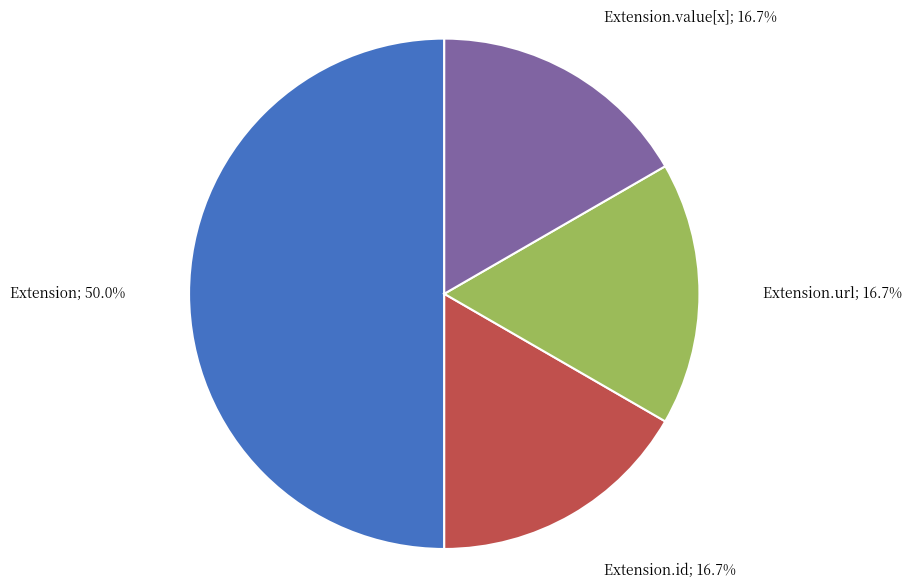

To the nearest percent, what is the average slice percentage?

25%